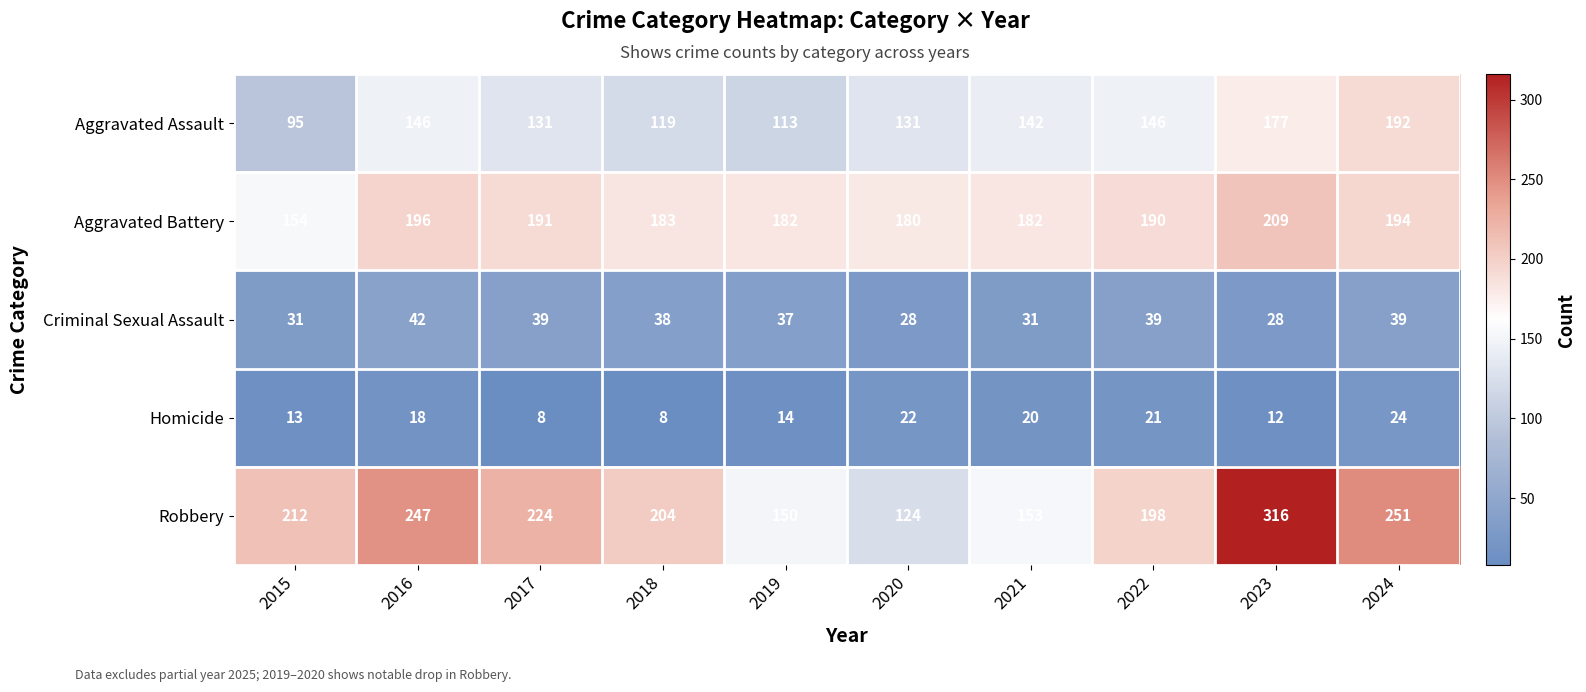

What is the difference between the Criminal Sexual Assault values at 2015 and 2023?

3